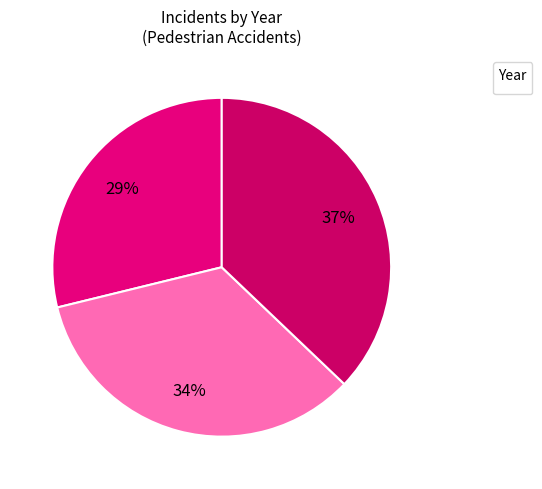

Rank the categories by value from highest to lowest.

2015, 2014, 2013